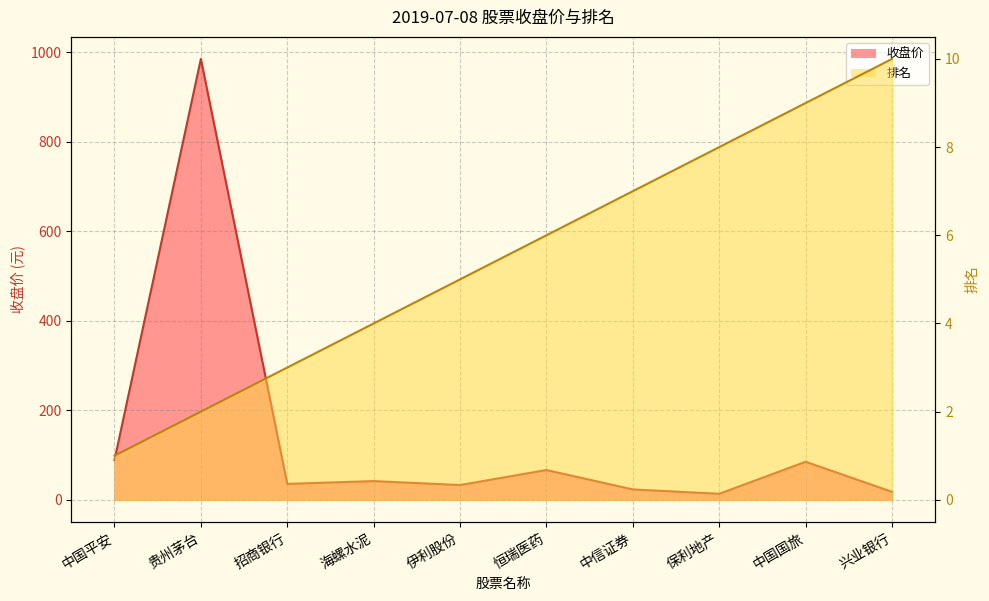

True or false: 收盘价 and 排名 intersect in this chart.

False